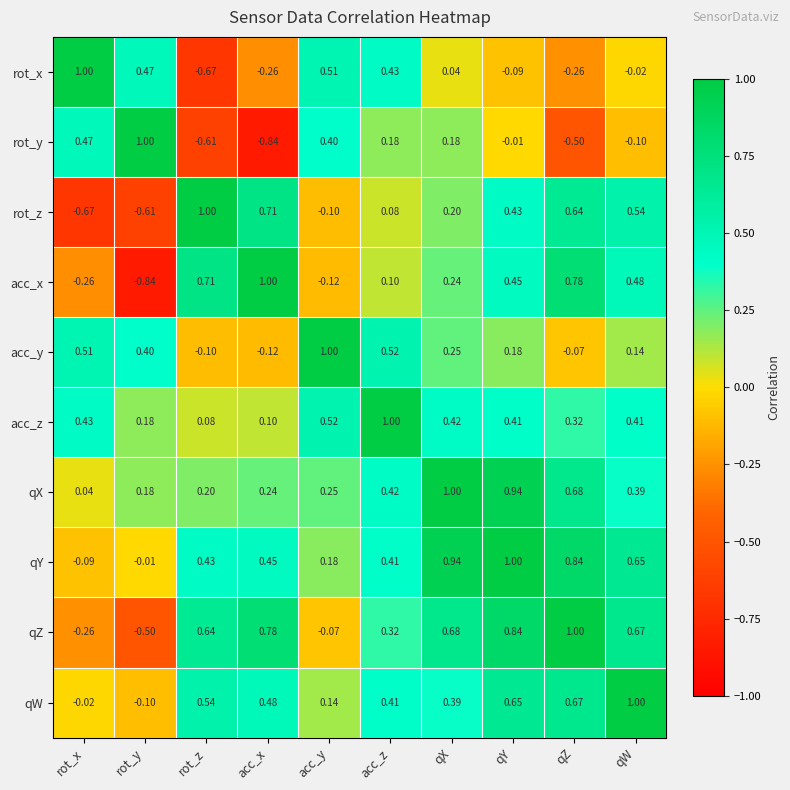

Rank the categories by qZ value from highest to lowest.

qZ, qY, acc_x, qX, qW, rot_z, acc_z, acc_y, rot_x, rot_y